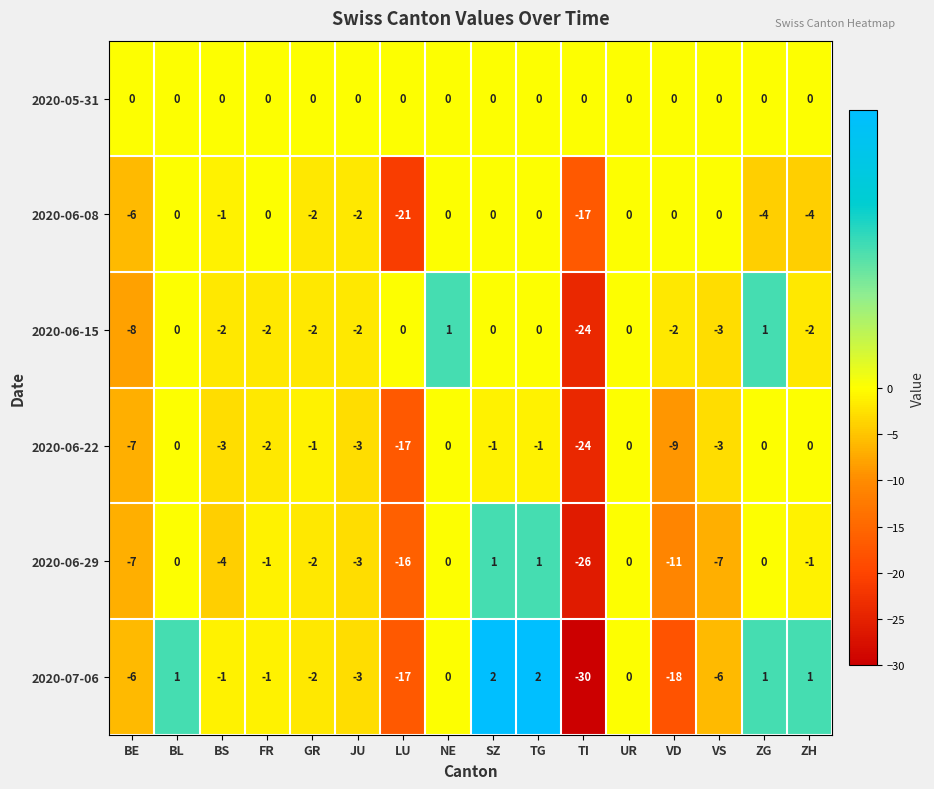

What is the difference between the 2020-07-06 values at LU and BE?

11